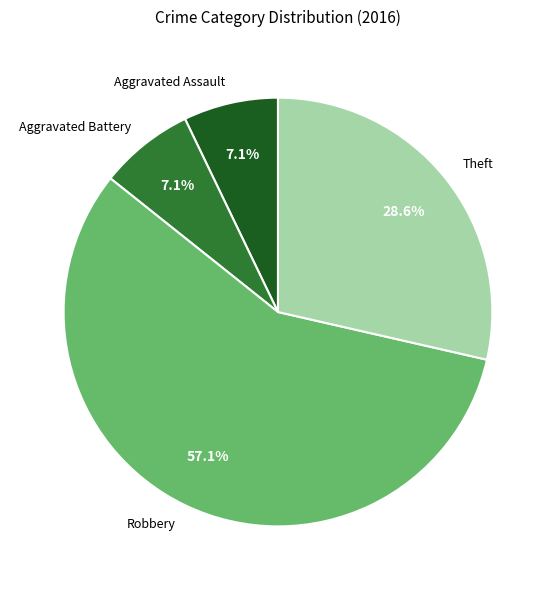

The Aggravated Assault slice represents 7% of the pie. True or false?

True